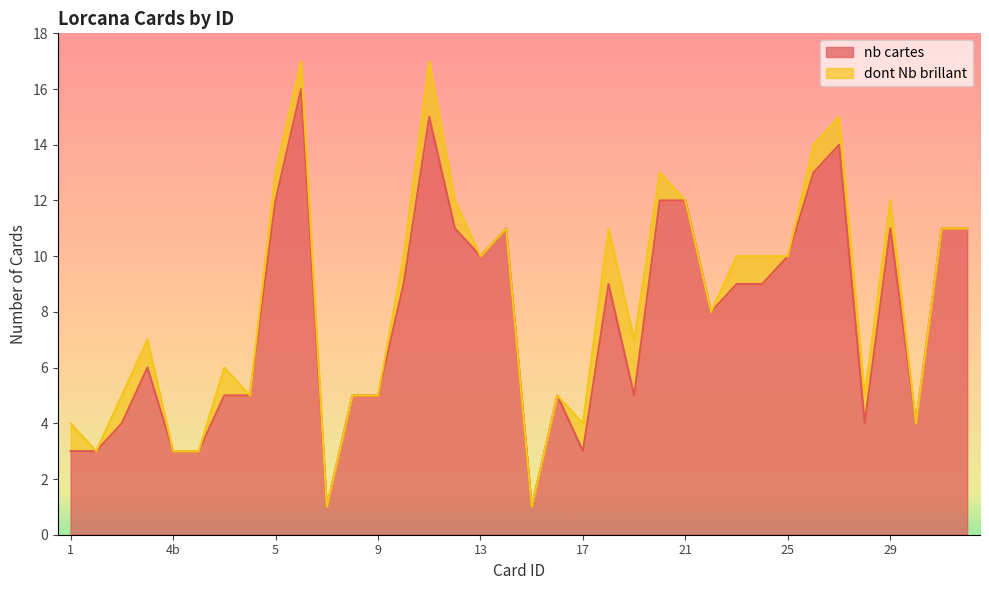

True or false: the data has more than 2 interior local peaks.

True